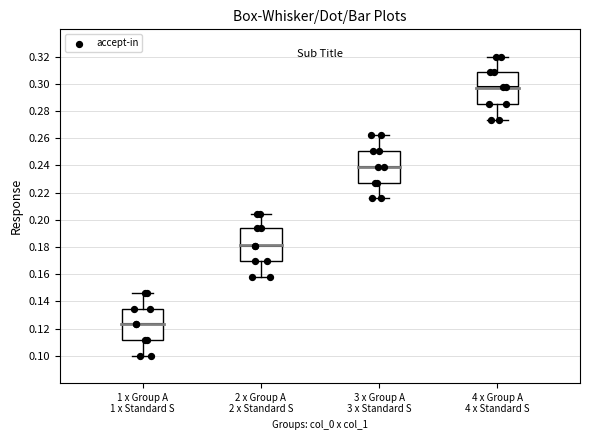

Where does the median line of the box for 4 x Group A 4 x Standard S sit on the y-axis? The values are not printed on the chart, so give them approximately, as read against the axis.

0.298